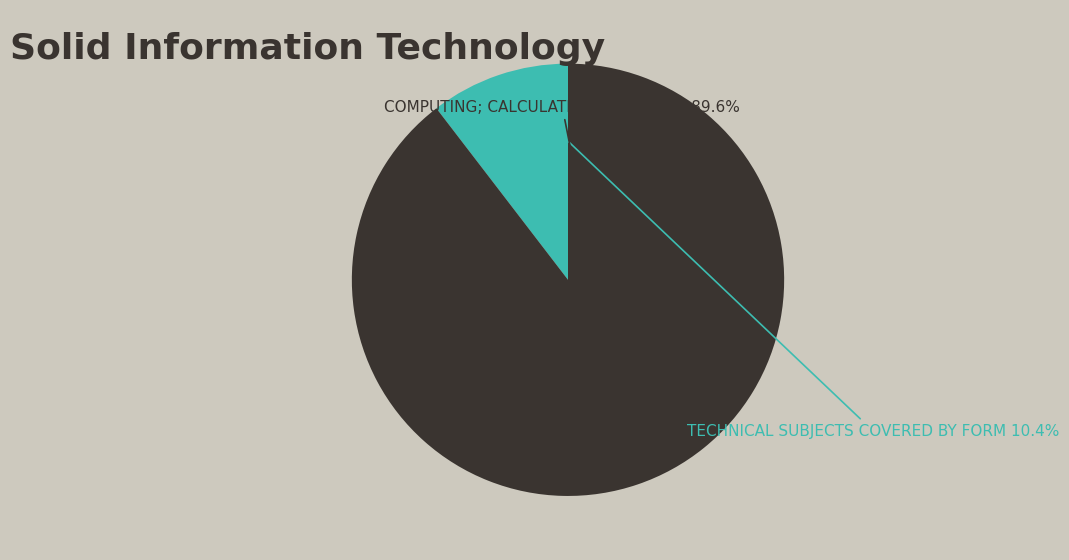

To the nearest percent, what is the average slice percentage?

50%